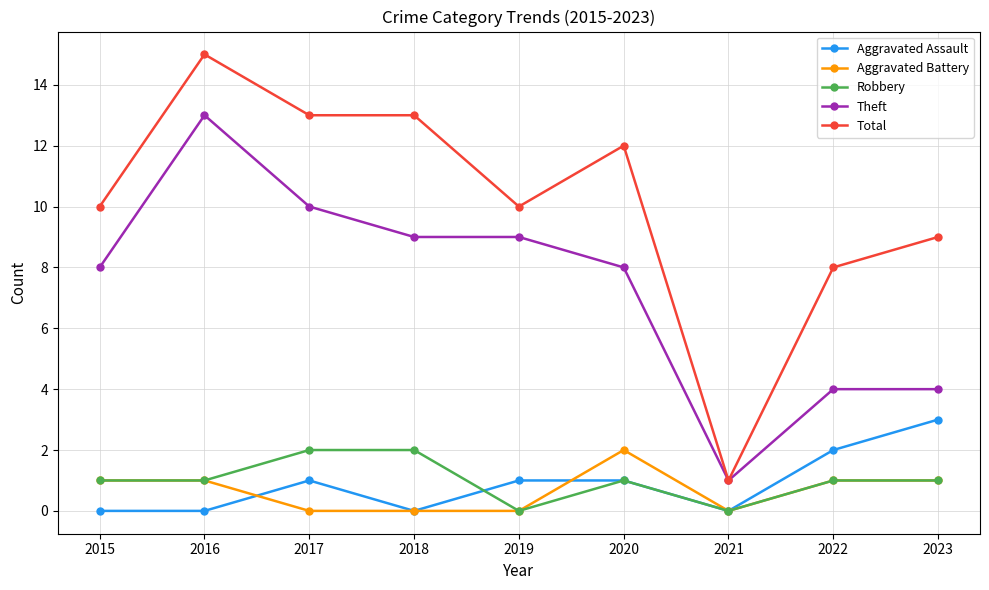

Reading left to right, what are all the values shown in this chart?

Aggravated Assault: 0	0	1	0	1	1	0	2	3
Aggravated Battery: 1	1	0	0	0	2	0	1	1
Robbery: 1	1	2	2	0	1	0	1	1
Theft: 8	13	10	9	9	8	1	4	4
Total: 10	15	13	13	10	12	1	8	9